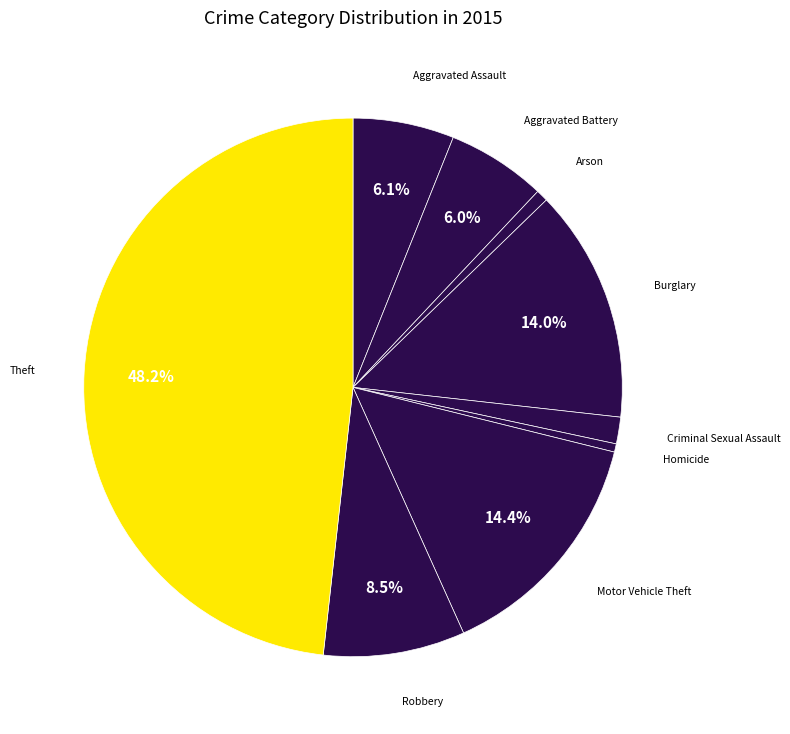

To the nearest percent, what is the average slice percentage?

11%